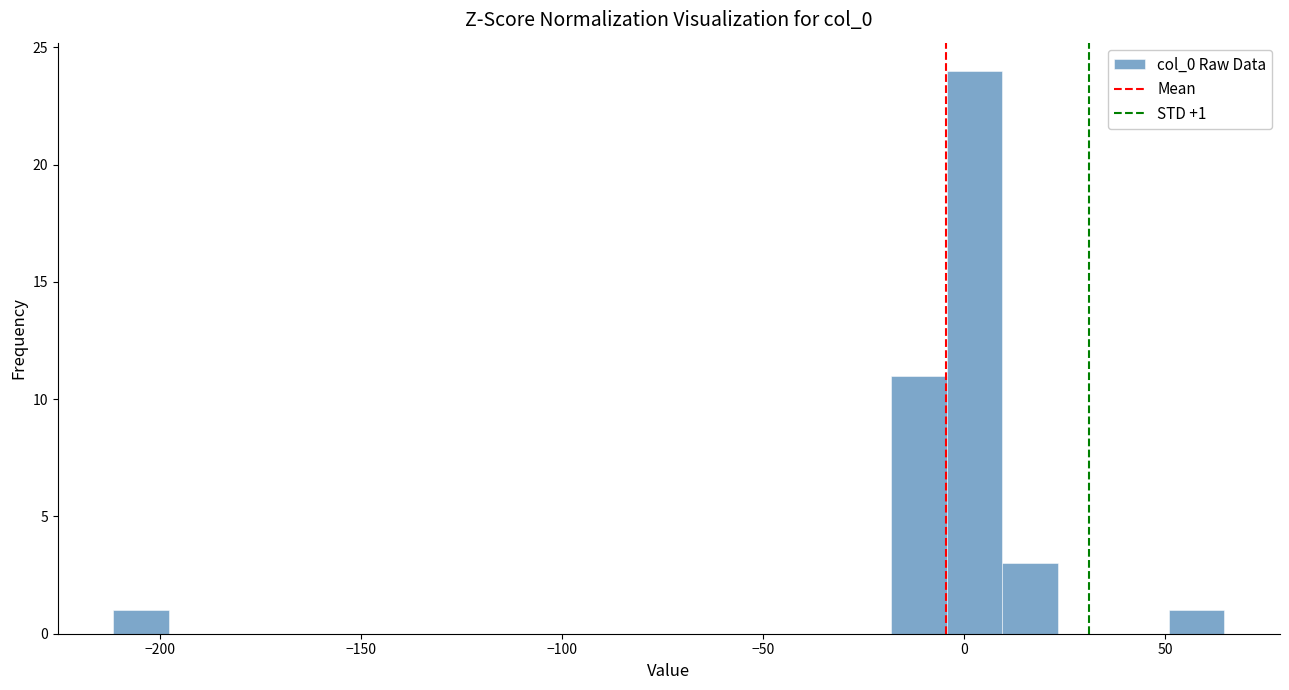

Around what value on the x-axis is the tallest bar? Give the approximate position of its centre, as read against the axis.

5